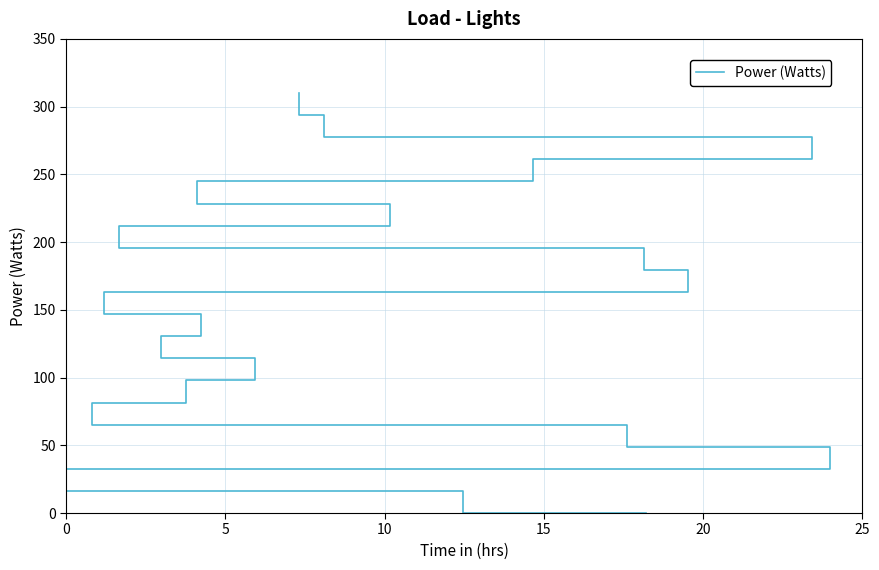

What is the difference between the maximum and second lowest values?

293.7